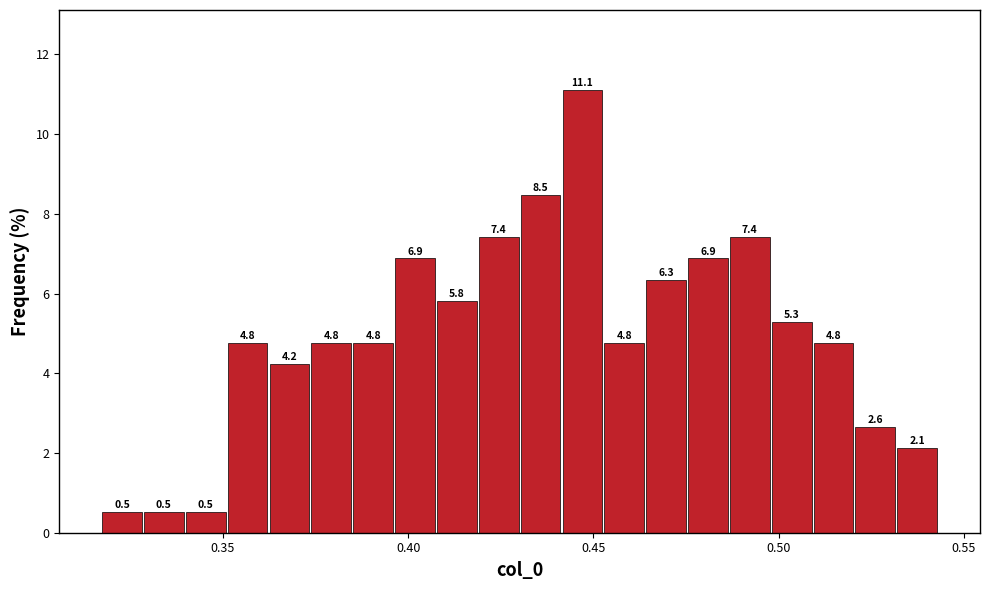

Read against the x-axis, roughly where is the centre of the tallest bar?

0.445